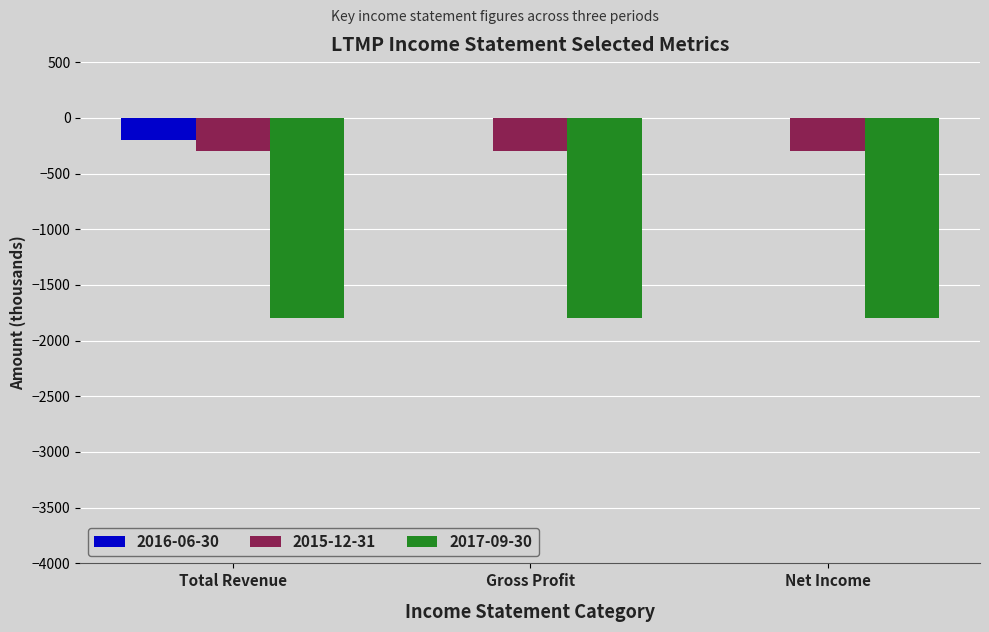

The value of 2017-09-30 at Net Income is -1800. True or false?

True